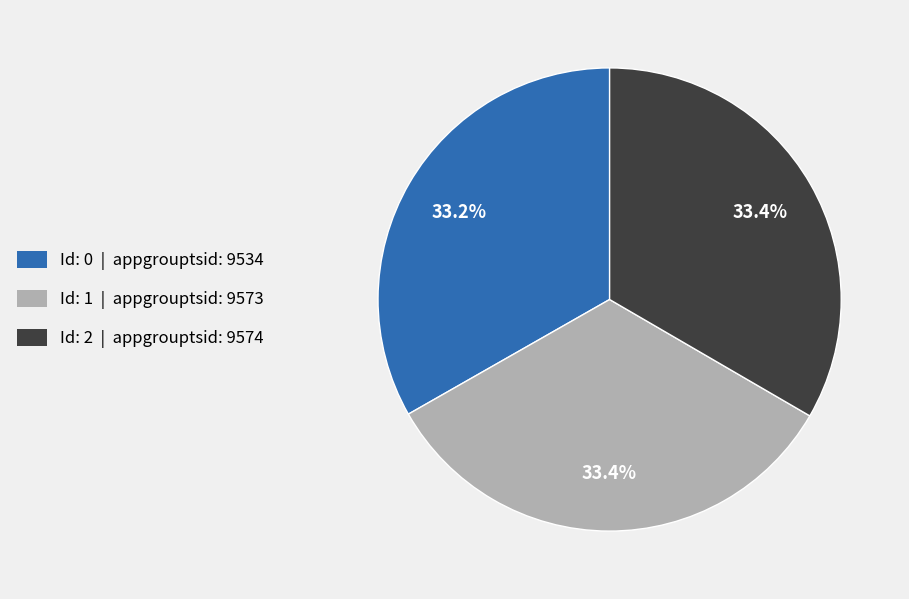

What is the ratio of the value at Id: 1 | appgrouptsid: 9573 to the value at Id: 0 | appgrouptsid: 9534?

1.0